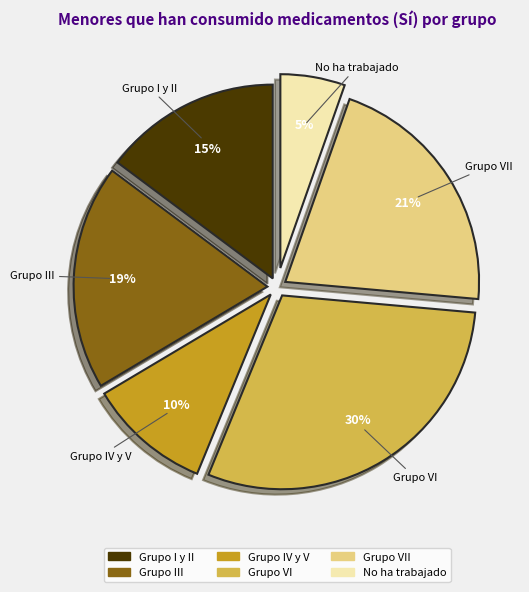

How many segments does this pie chart have?

6